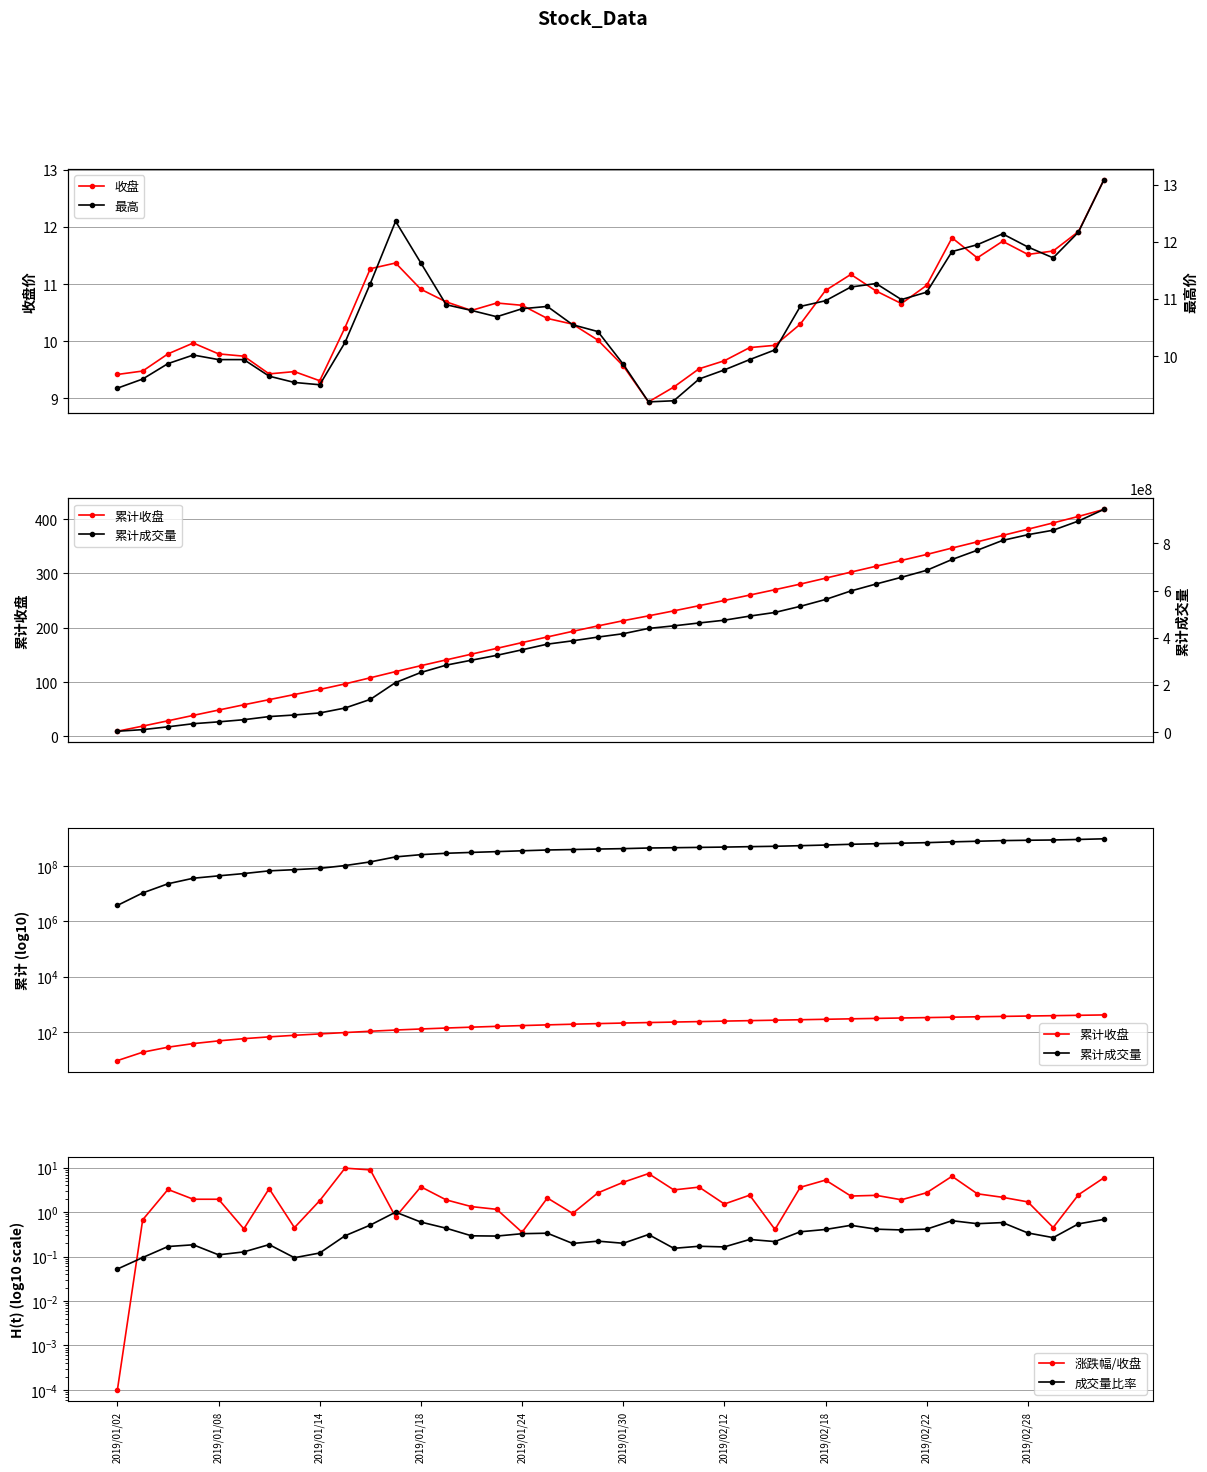

Between 10 and 21, which series saw the biggest shift?

累计成交量